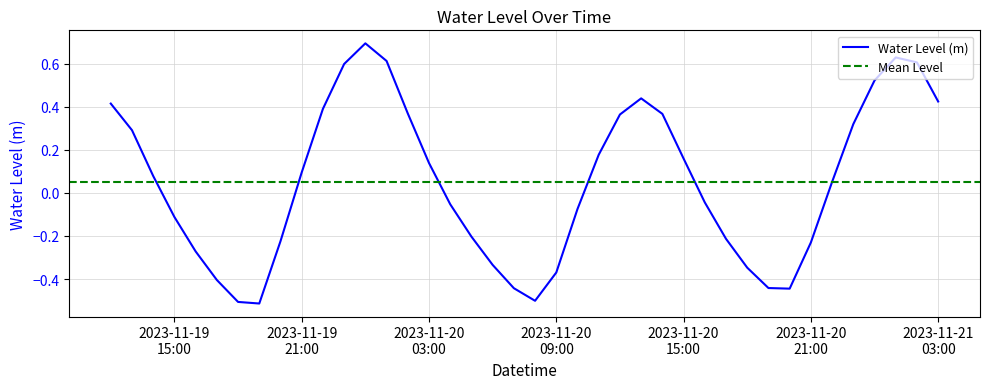

What value does the data have at 2023-11-20 00:00:00?

0.7